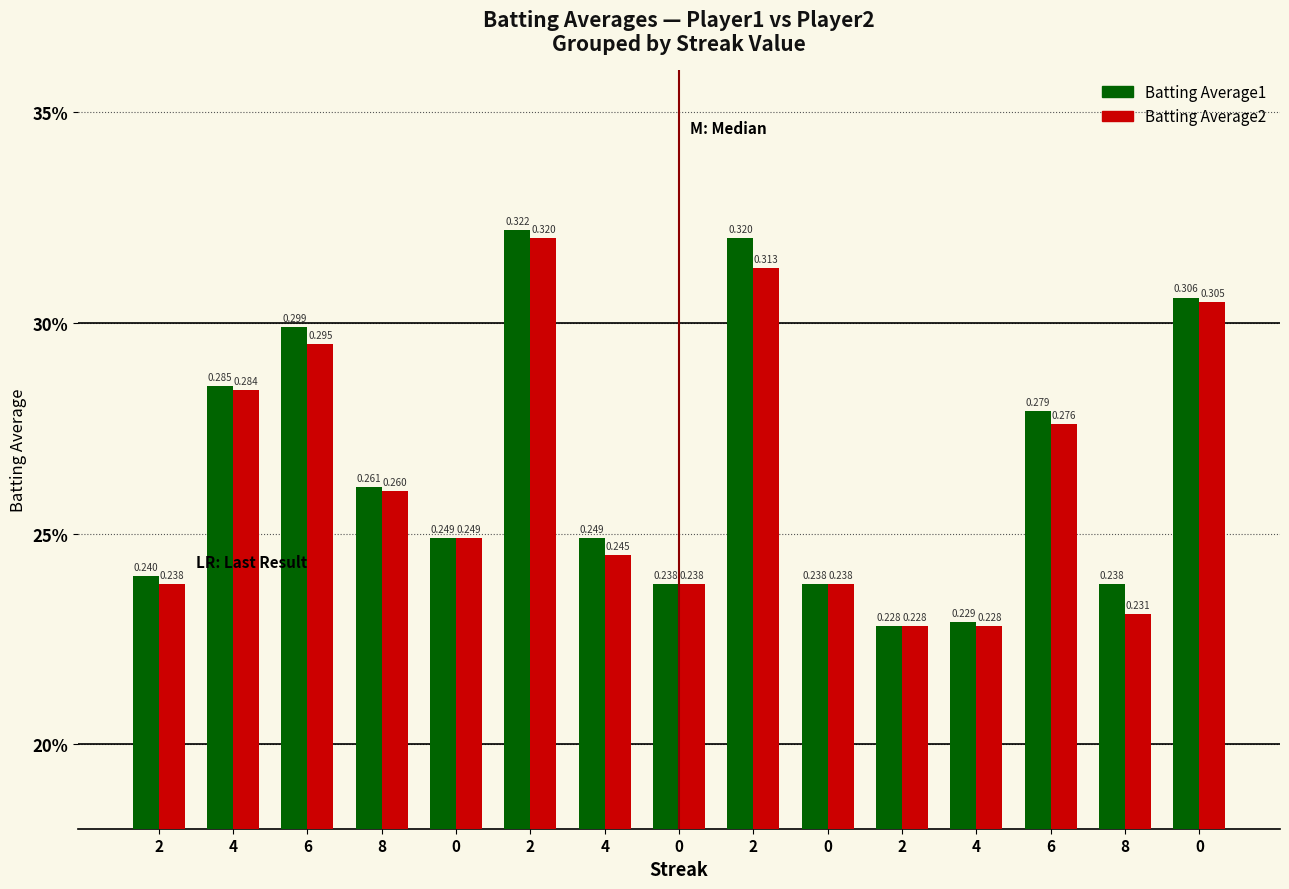

What are all the series names shown in the legend?

Batting Average1, Batting Average2